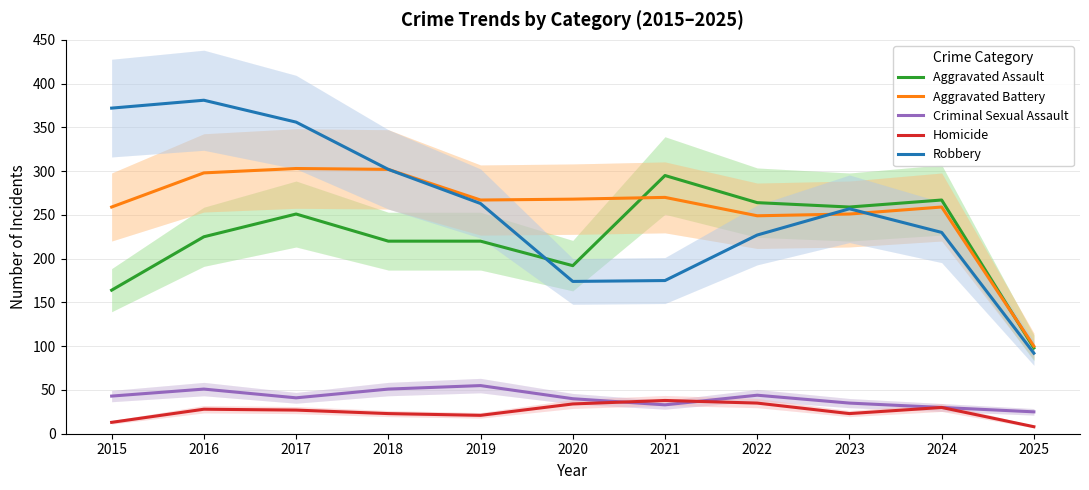

What is the difference between the second highest and second lowest values in the Criminal Sexual Assault series?

21